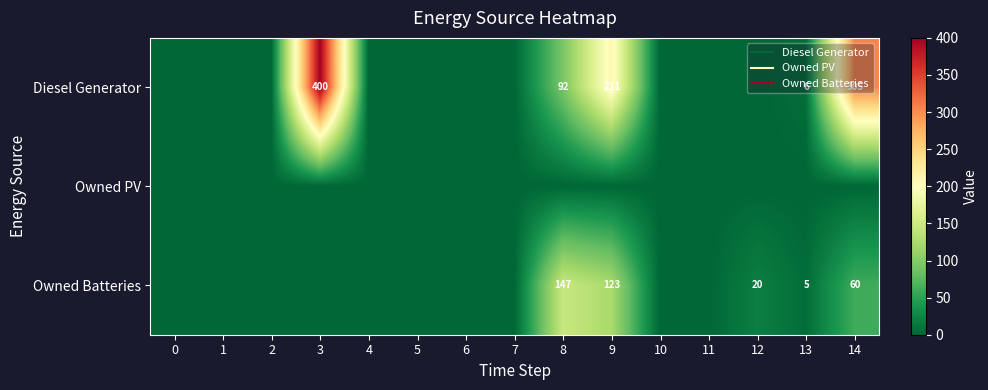

Rank the series by their average value, from lowest to highest.

Owned PV, Owned Batteries, Diesel Generator